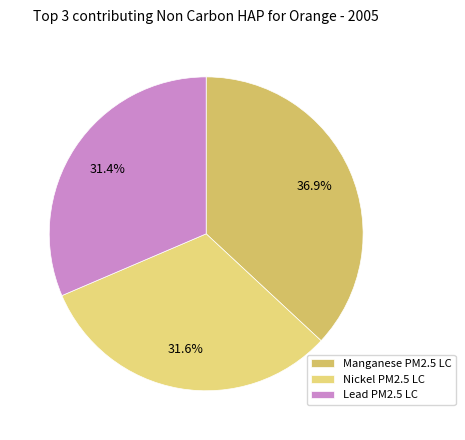

How many slices are in this pie chart?

3